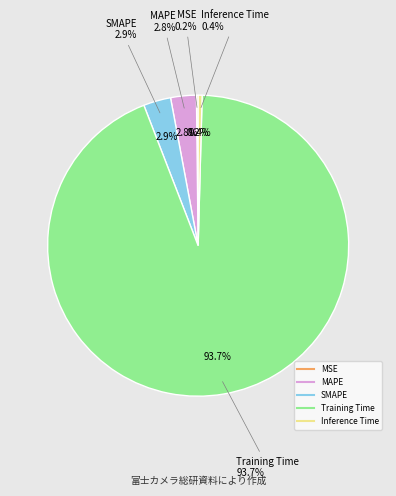

How many slices are in this pie chart?

5